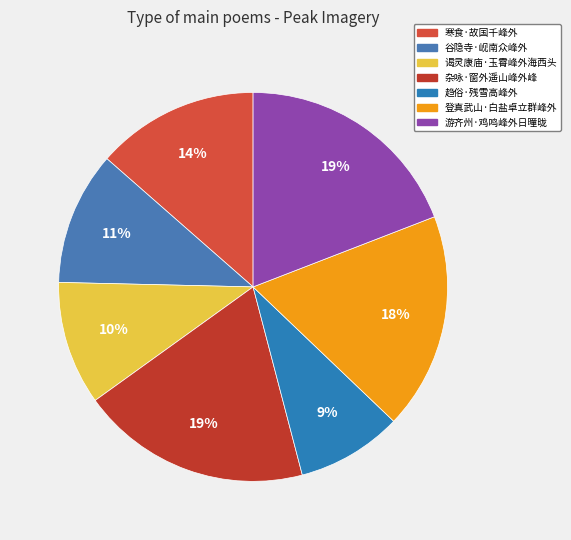

What is the smallest slice in the pie chart?

趋俗·残雪高峰外